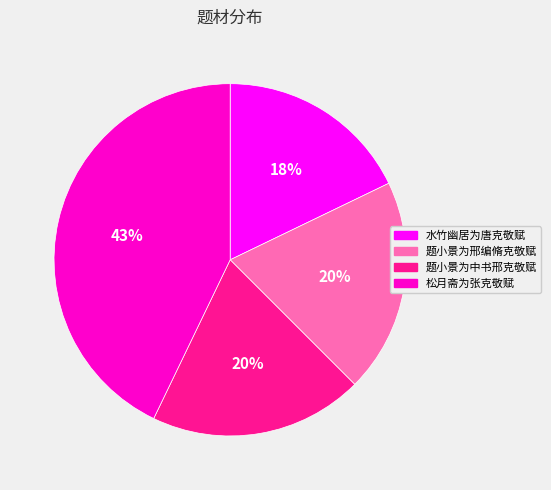

To the nearest percent, what is the difference between the largest and smallest slice percentages?

25%